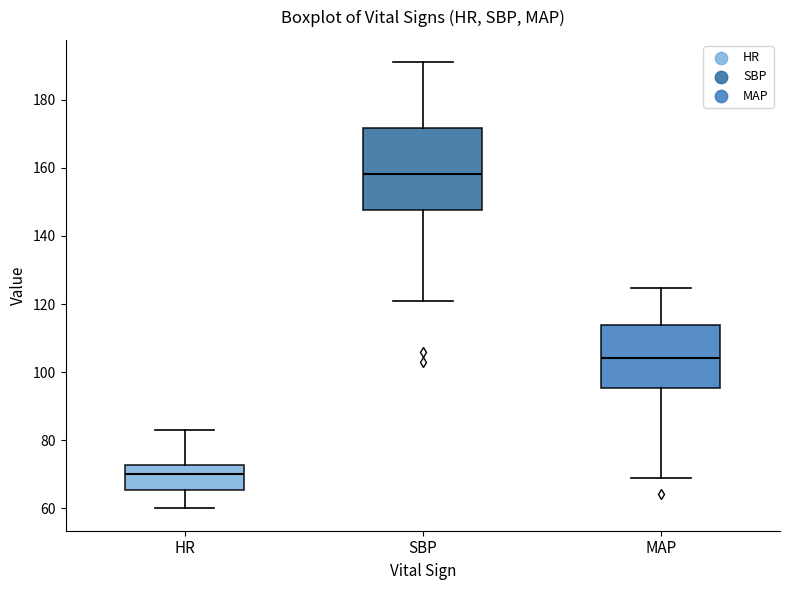

Where does the lower whisker of the box for SBP end on the y-axis? The values are not printed on the chart, so give them approximately, as read against the axis.

122